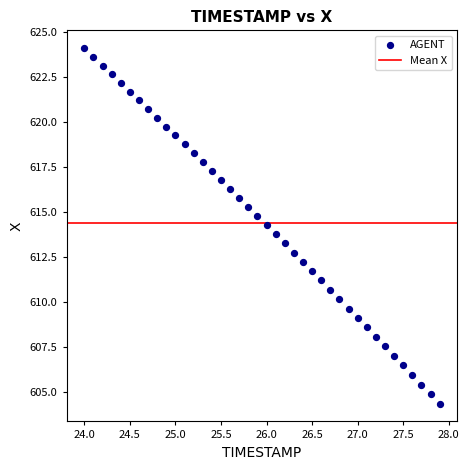

What is the range of Y values (max minus min)?

19.7